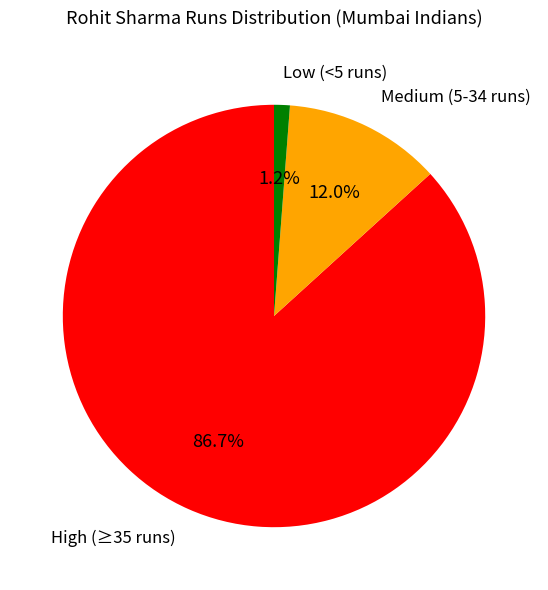

Is there any slice that represents more than half of the pie?

Yes